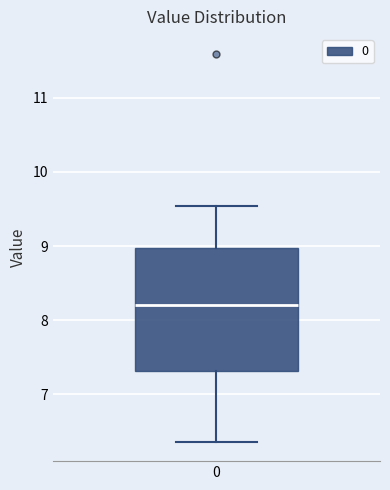

Where is the upper edge of the box at x = 0 on the y-axis? The values are not printed on the chart, so give them approximately, as read against the axis.

9.0